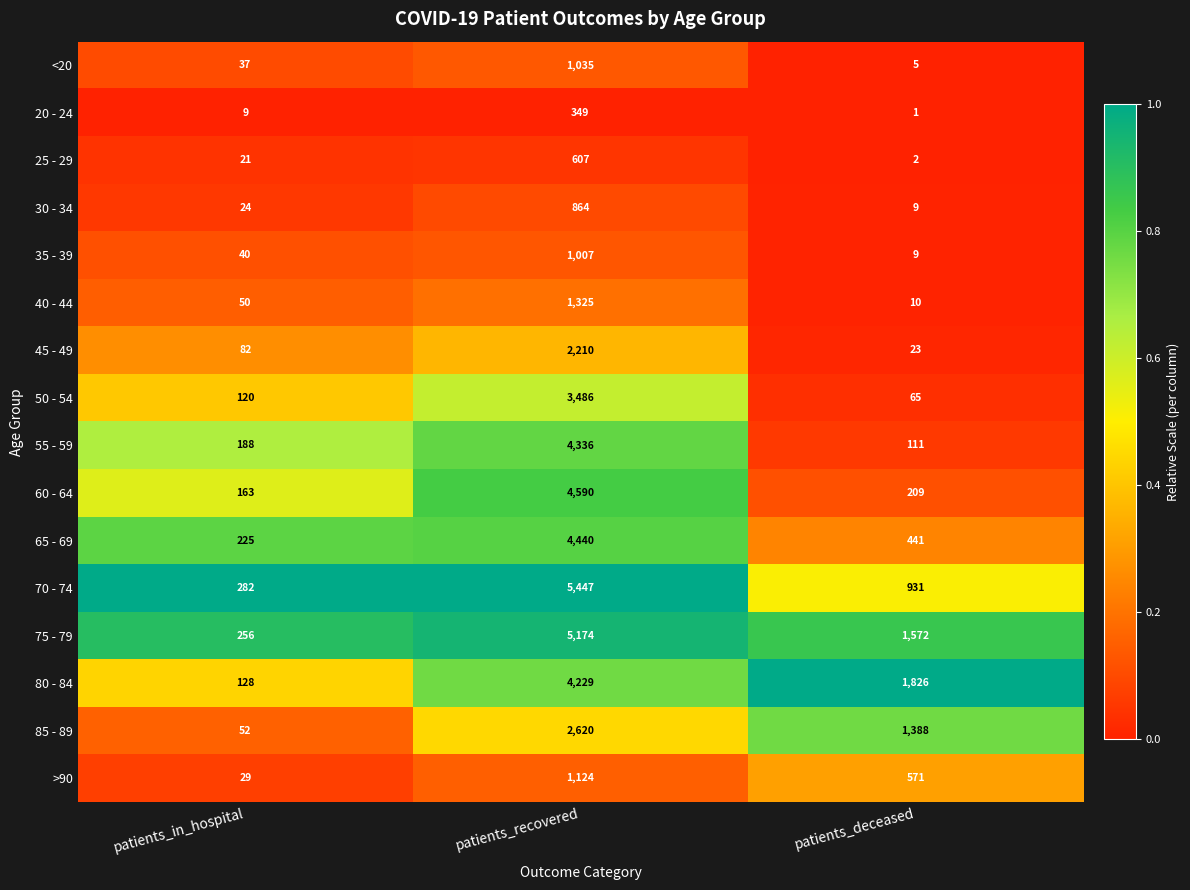

Which series has the largest range (max minus min)?

70 - 74